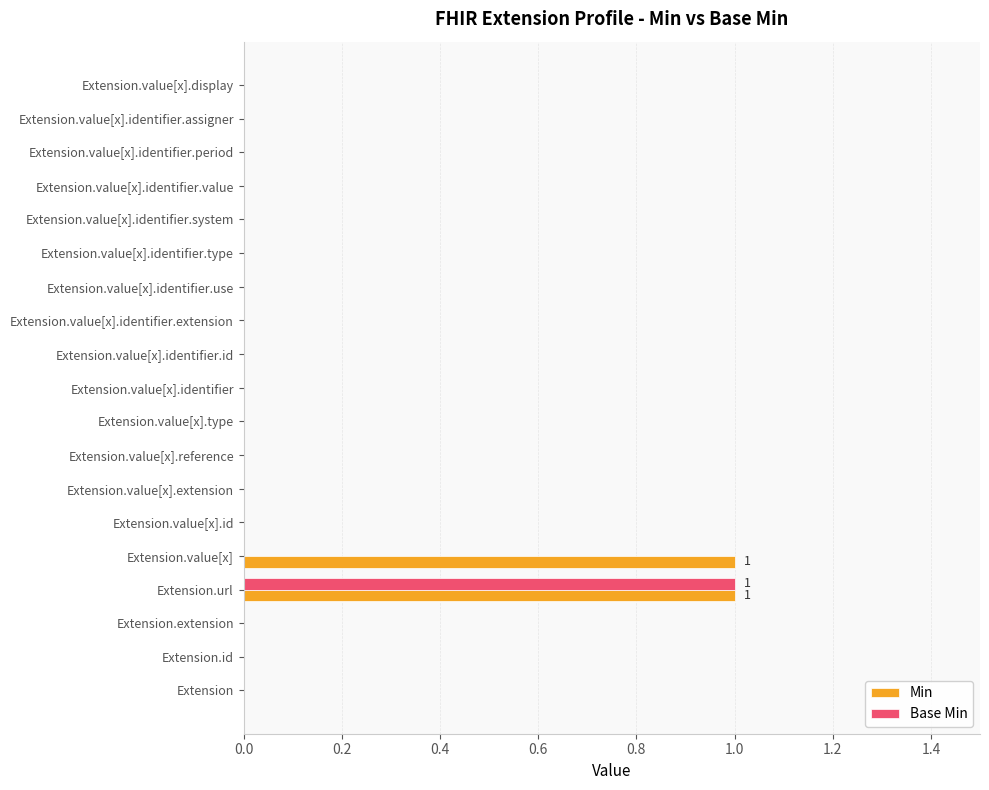

What is the maximum value for Min?

1